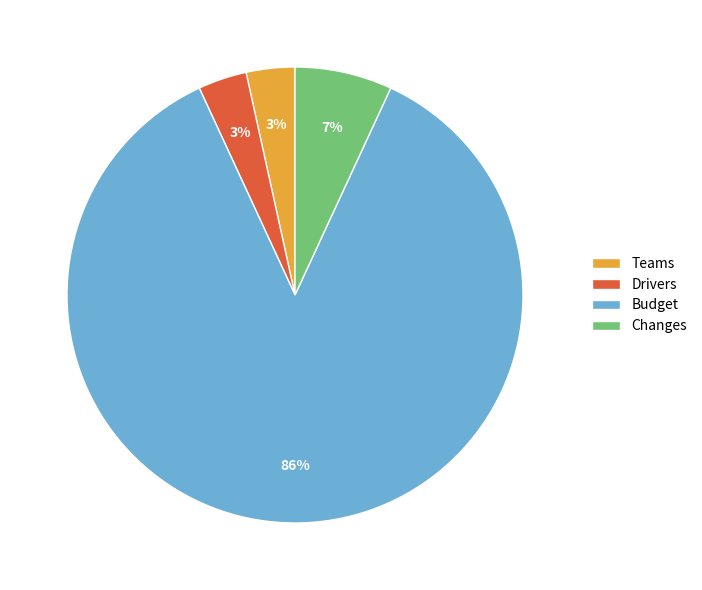

Is Budget the majority of the pie?

Yes